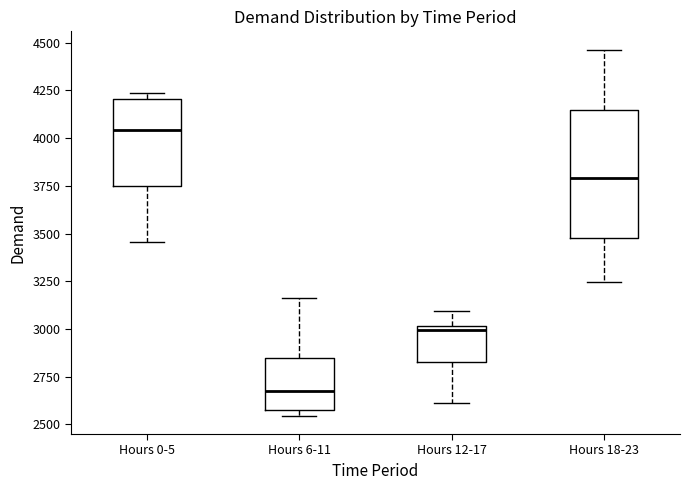

Reading left to right, read every box against the y-axis: the position of its median line, the range the box covers, and the ends of its whiskers. The values are not printed on the chart, so give them approximately, as read against the axis.

Hours 0-5: median 4050, box 3750 to 4200, whiskers 3450 to 4250
Hours 6-11: median 2700, box 2550 to 2850, whiskers 2550 (just below the box's lower edge) to 3150
Hours 12-17: median 3000 (just below the box's upper edge), box 2850 to 3000, whiskers 2600 to 3100
Hours 18-23: median 3800, box 3500 to 4150, whiskers 3250 to 4450